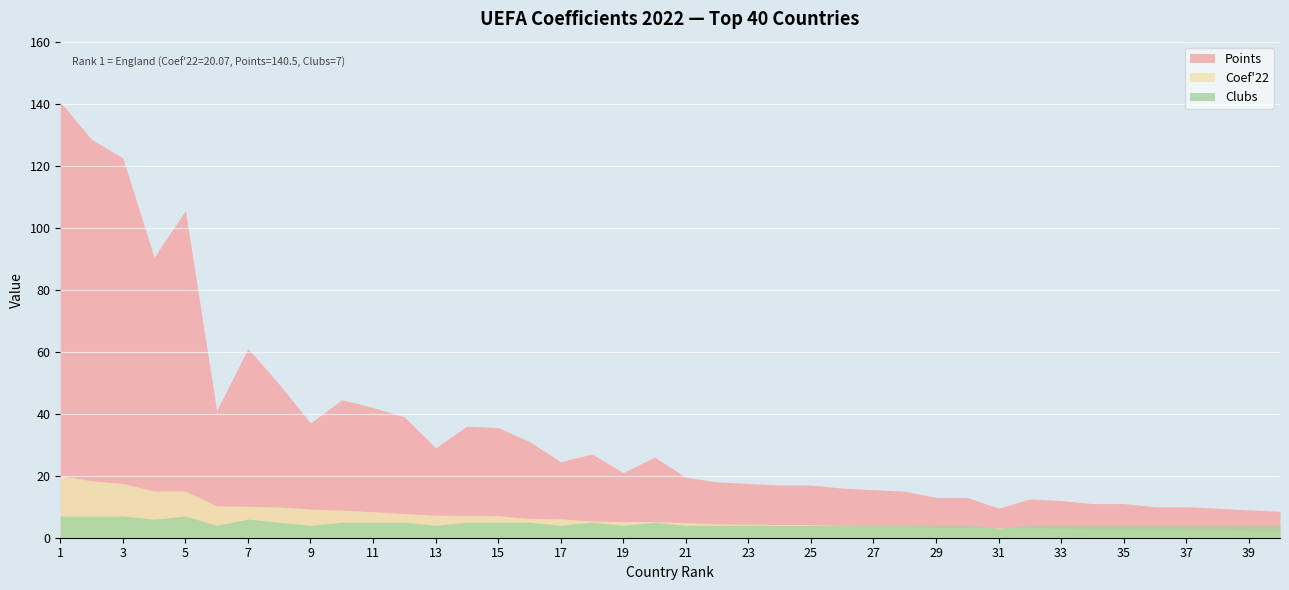

How many values in the Clubs series are below 4?

1